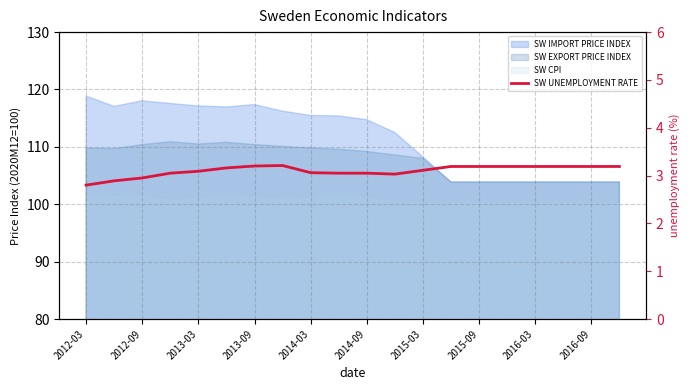

The value at 2012-09 is 2.9. True or false?

True